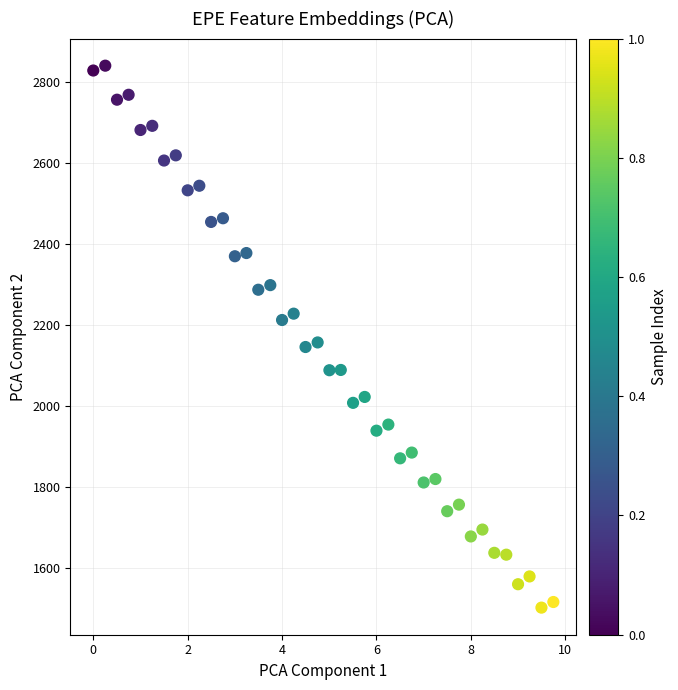

What is the range of X values (max minus min)?

9.7